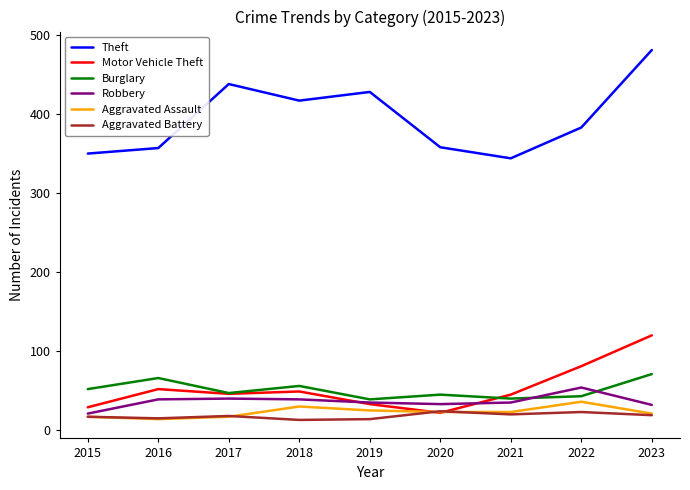

What is the average value of the Theft series?

395